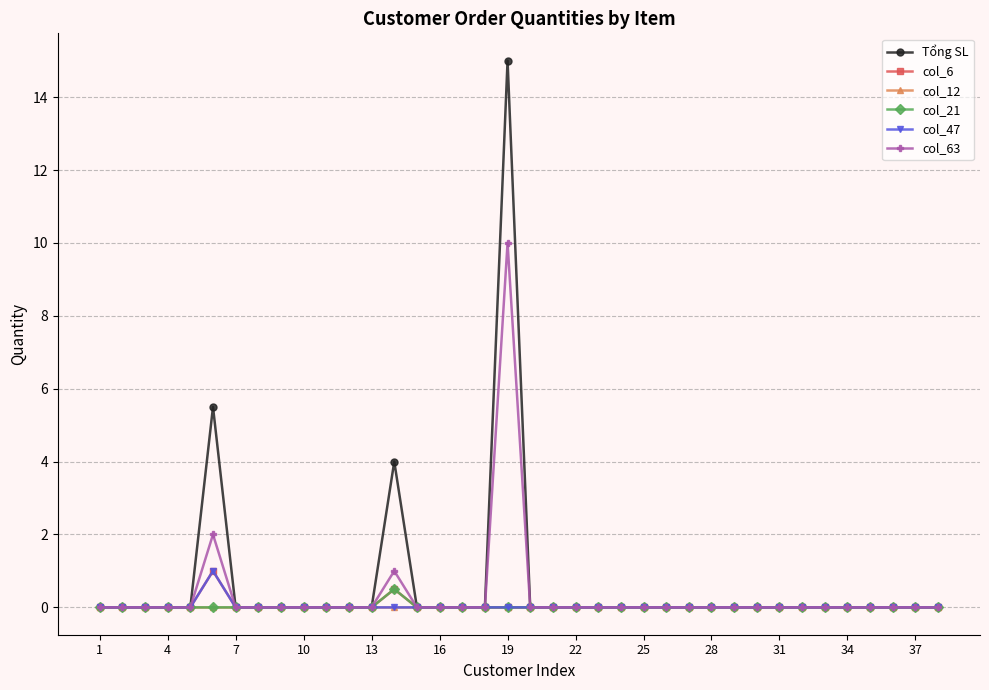

What is the highest value of the col_21 series?

0.5